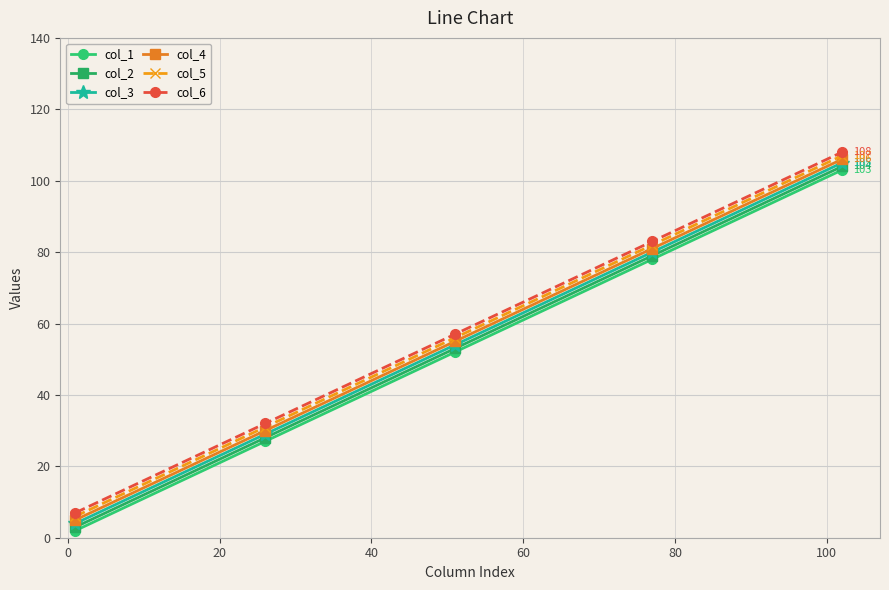

What is the maximum value shown in the chart?

108